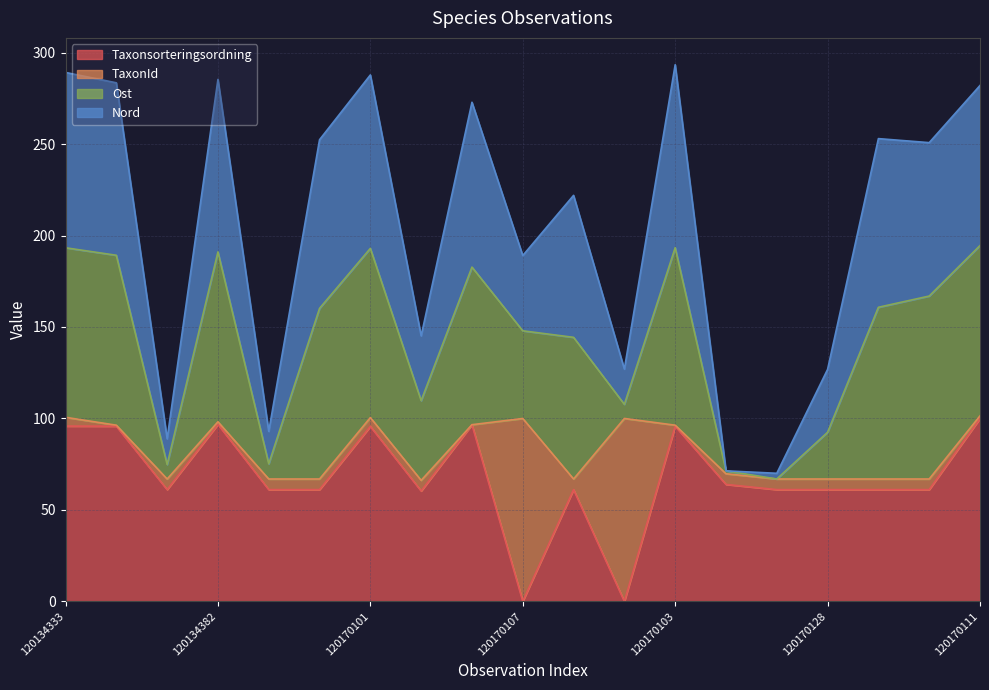

What is the difference between the Nord values at 120170130 and 120170109?

181.6